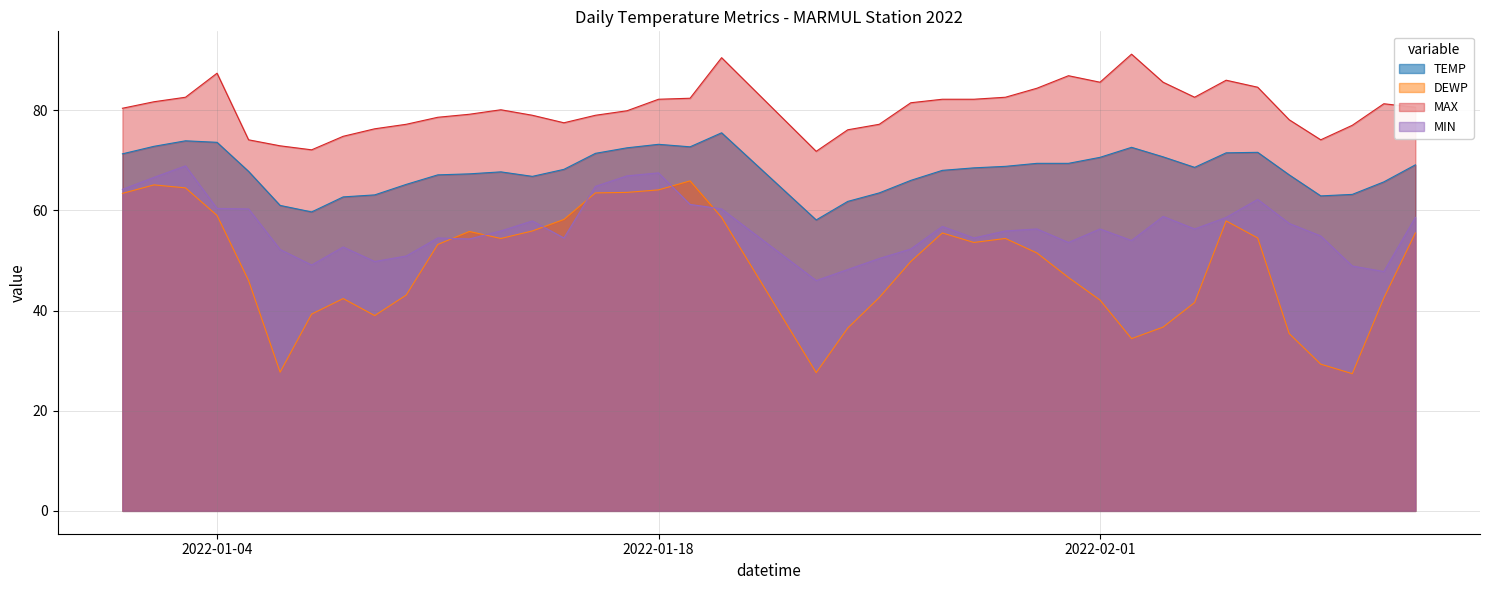

Which has a higher value, 2022-01-06 or 2022-01-01?

2022-01-01